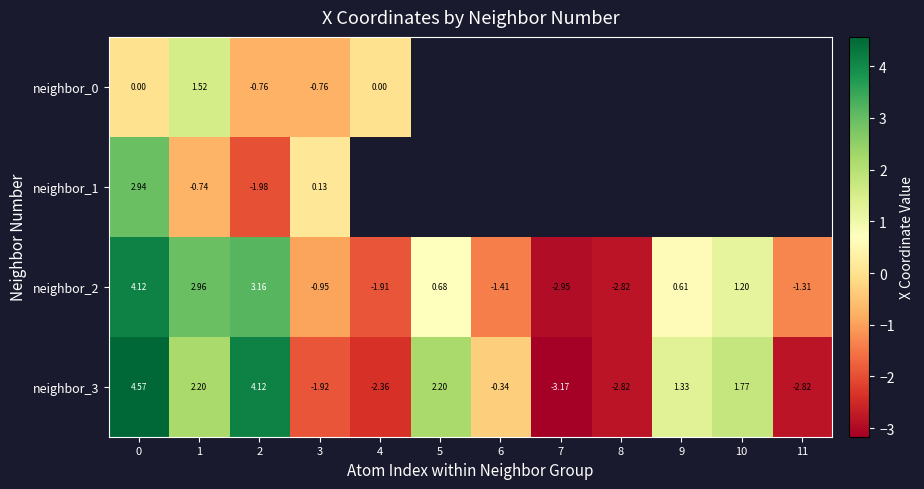

How many categories are shown in the chart?

12